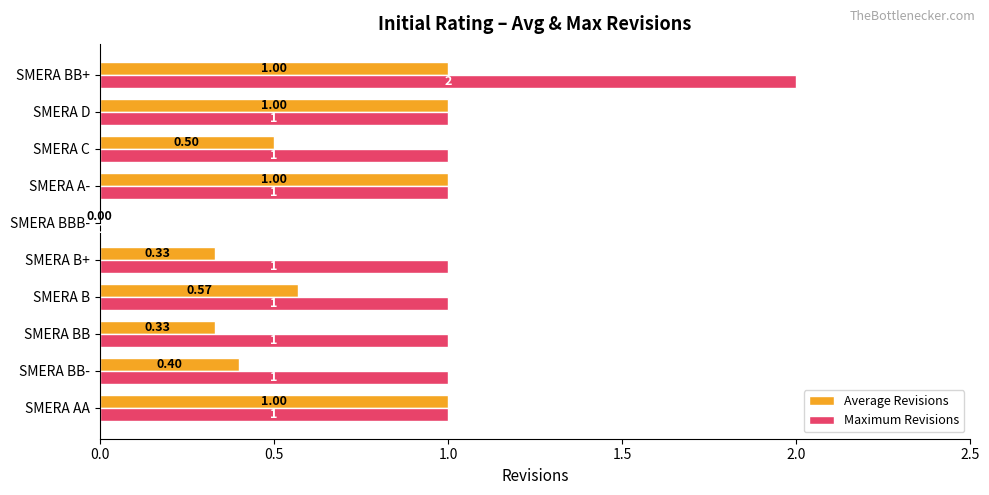

At which category is the sum across all series the highest?

SMERA BB+